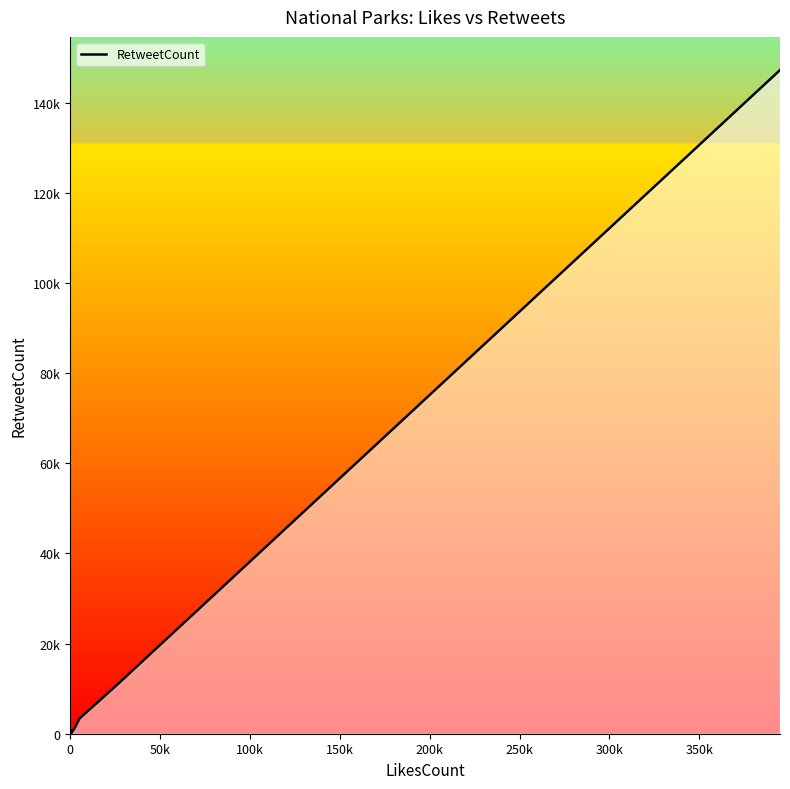

What is the maximum value shown in the chart?

147220